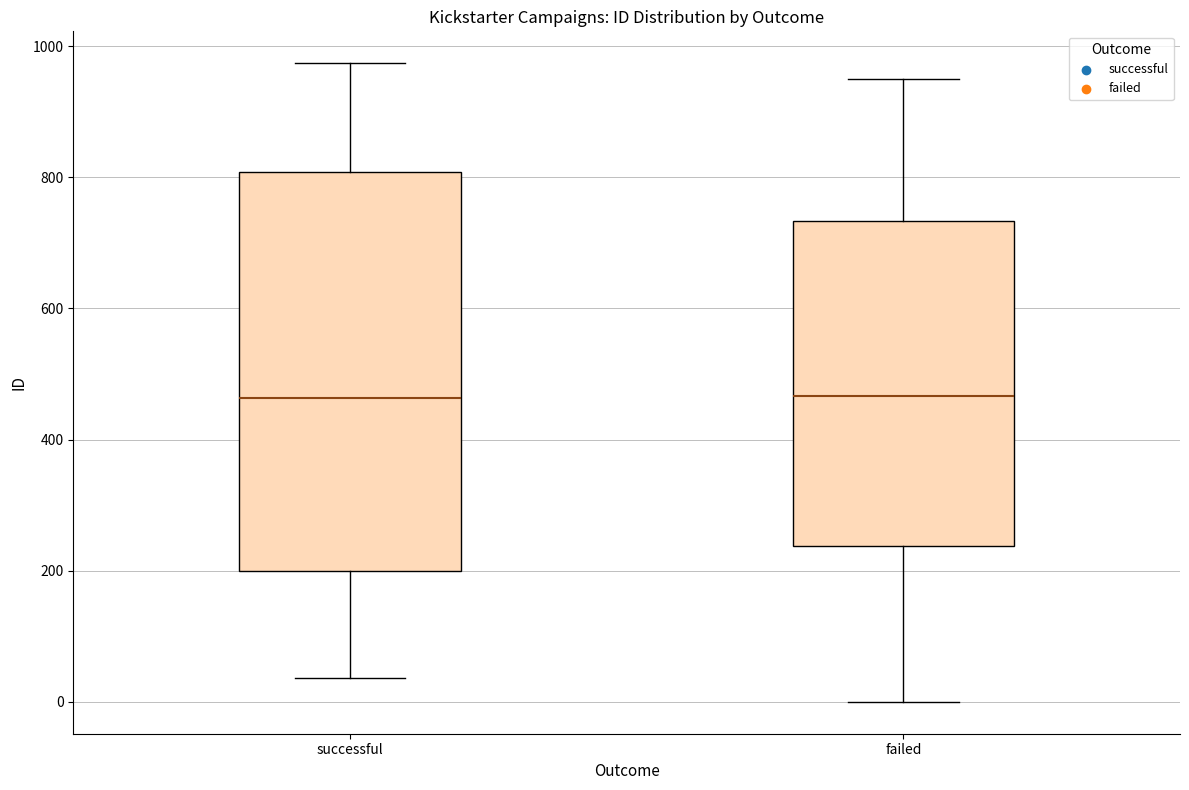

Where does the median line of the box for successful sit on the y-axis? The values are not printed on the chart, so give them approximately, as read against the axis.

460